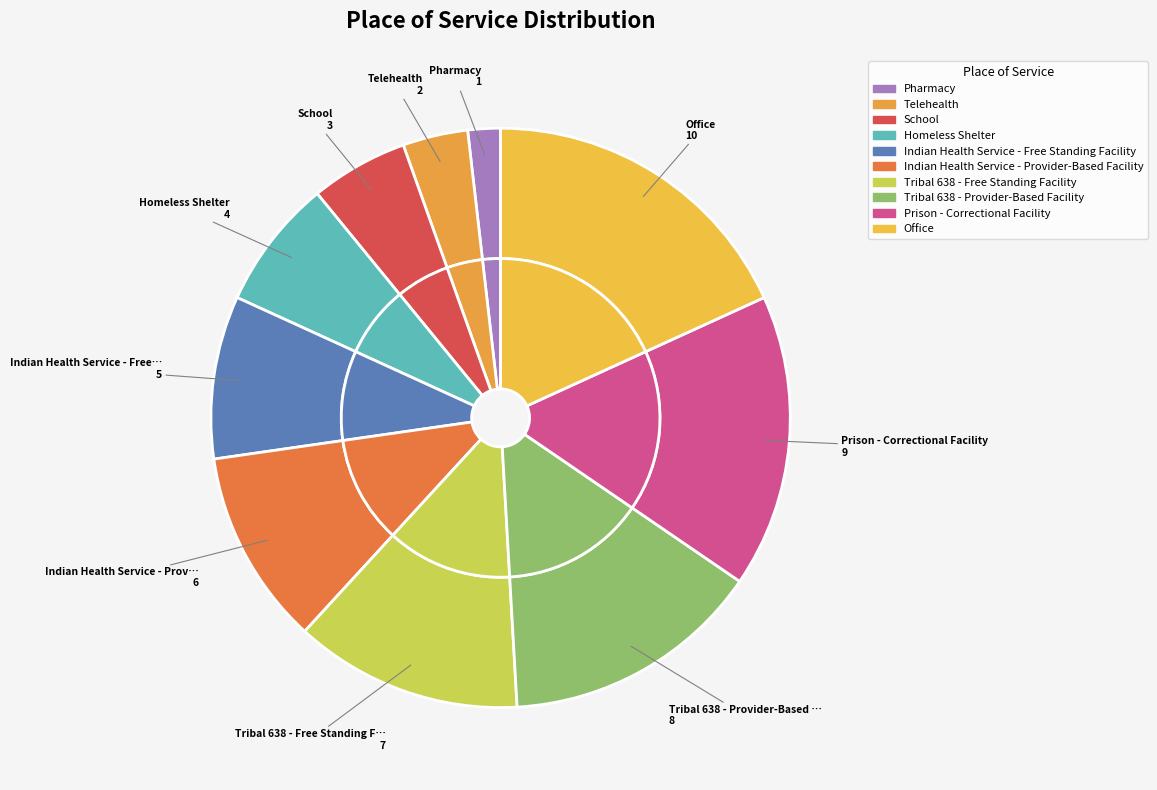

Is there a majority slice in this chart?

No